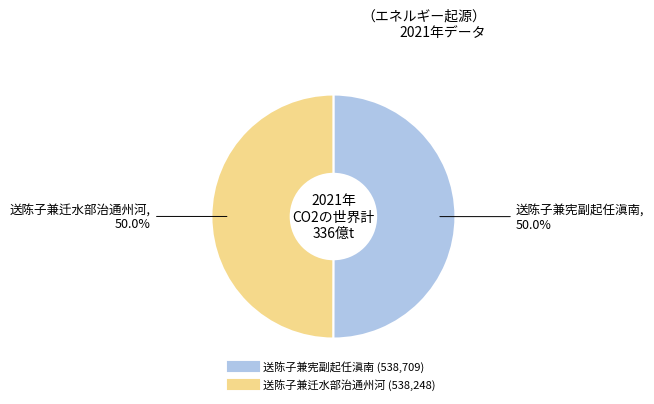

What percentage is the 送陈子兼迁水部治通州河 slice, to the nearest percent?

50%